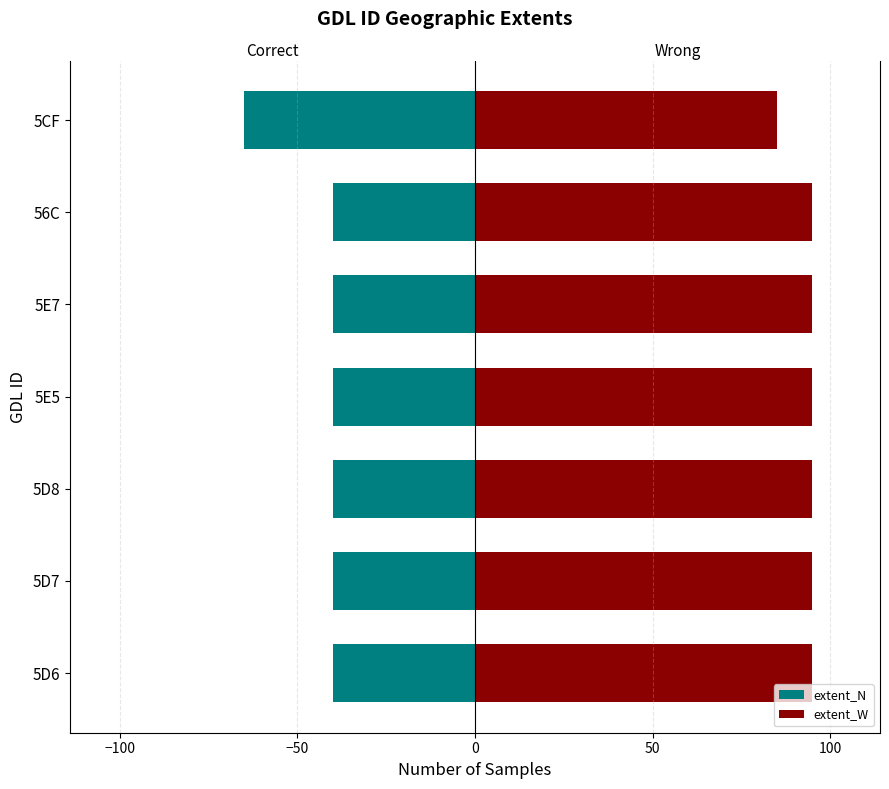

Reading left to right, extract all data points from this chart.

extent_N: -40	-40	-40	-40	-40	-40	-65
extent_W: 95	95	95	95	95	95	85